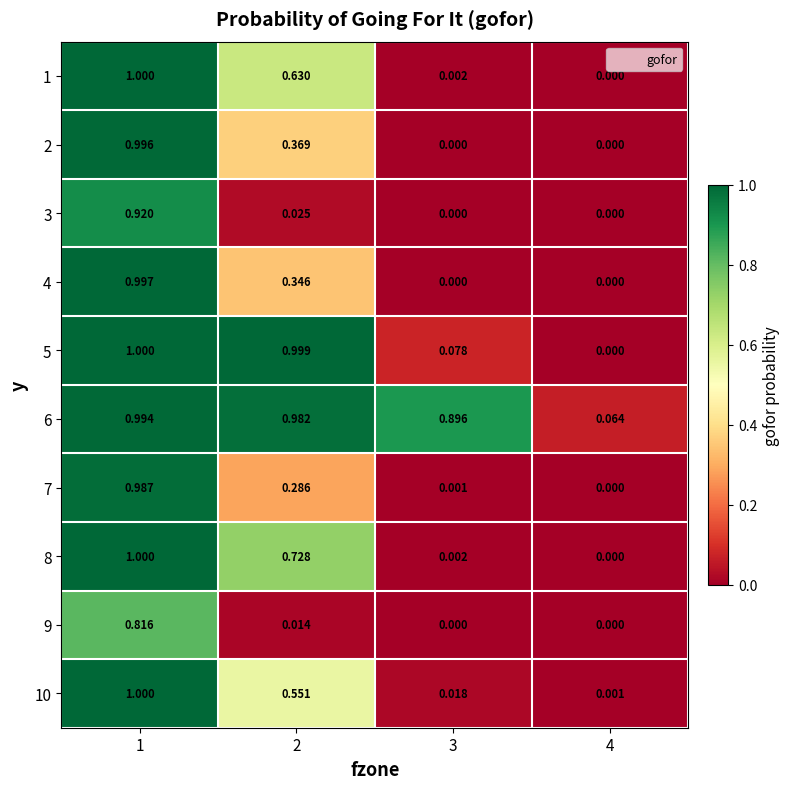

Is the value of 8 at 2 greater than the value of 1 at 4?

Yes